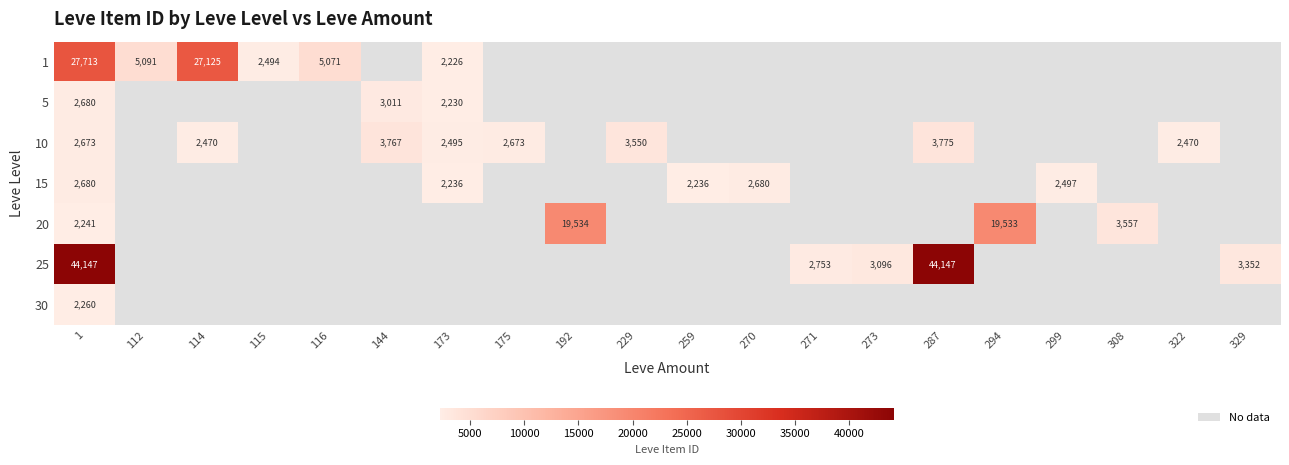

How many values in 25 are above zero?

5